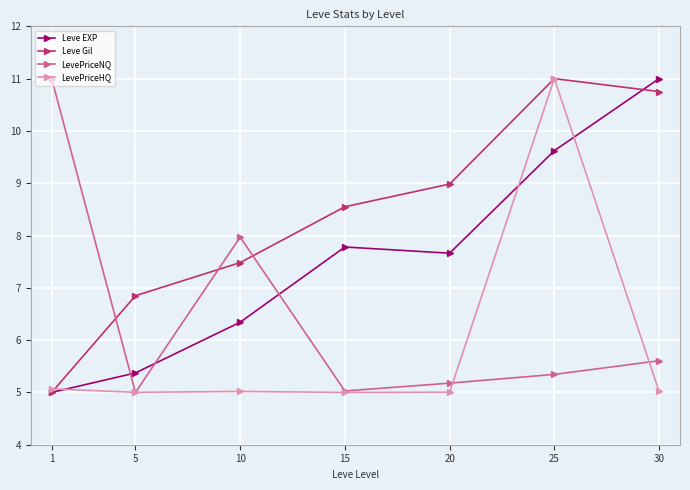

At how many categories does at least one series exceed 10?

3